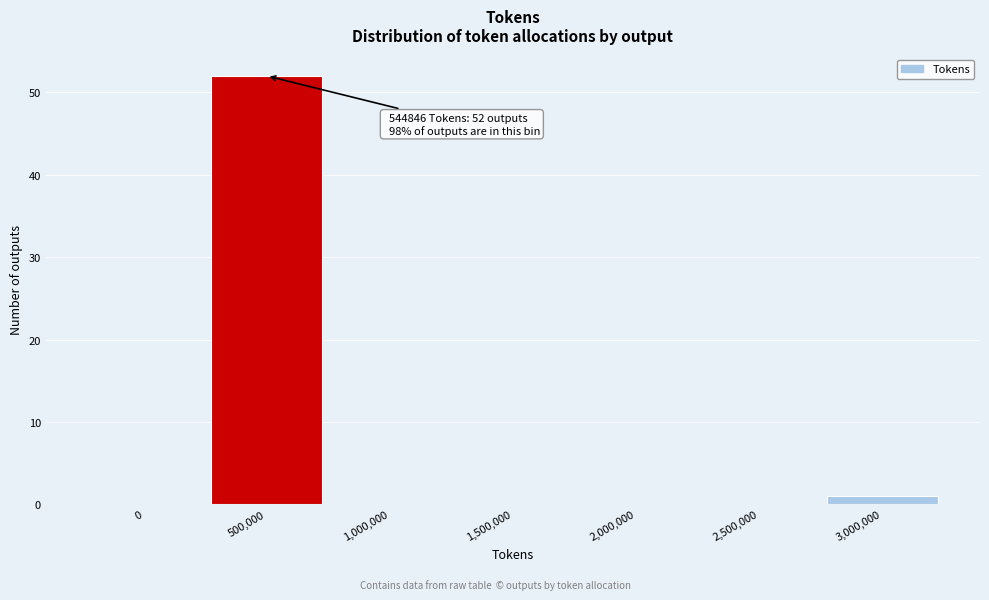

Reading right to left, list all the values displayed in this chart.

3,000,000=1	2,500,000=0	2,000,000=0	1,500,000=0	1,000,000=0	500,000=52	0=0